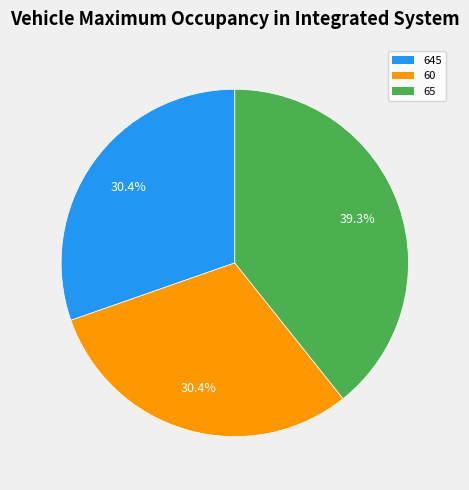

True or false: 645 accounts for 16% of the total.

False